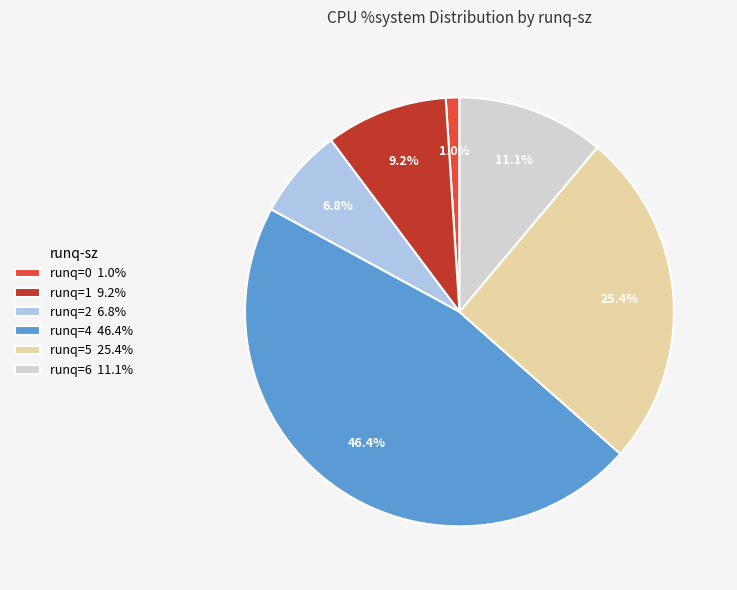

Count the number of slices in the pie.

6